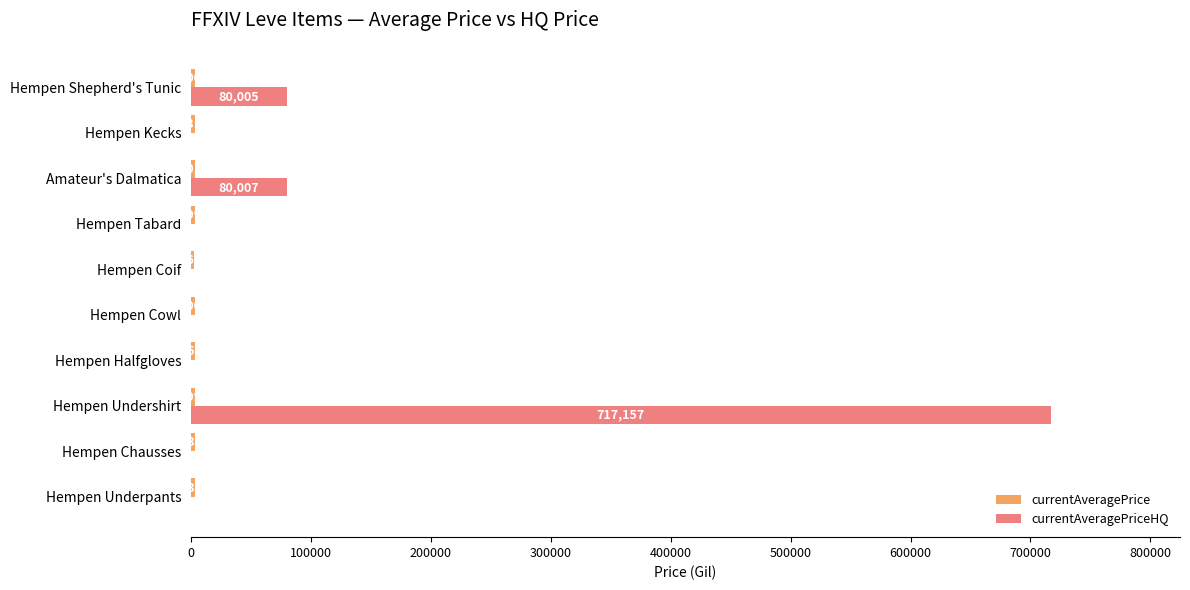

What is the maximum value shown in the chart?

717157